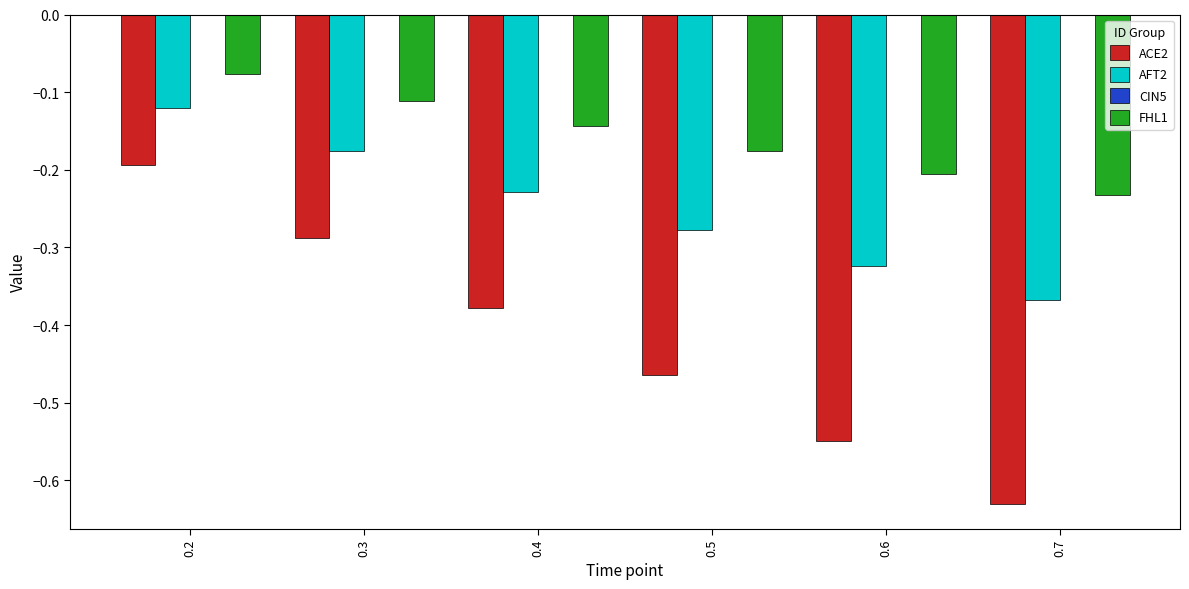

Is it true that ACE2 equals -0.9 at 0.6?

False